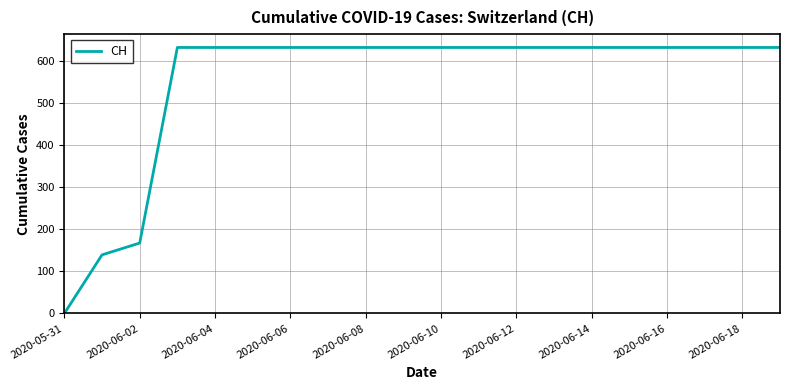

What is the greatest value displayed?

631